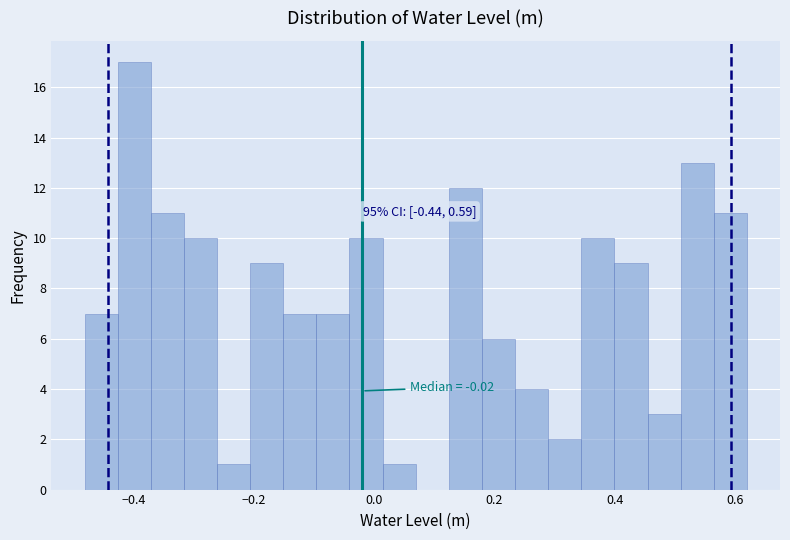

Around what value on the x-axis is the tallest bar? Give the approximate position of its centre, as read against the axis.

-0.40